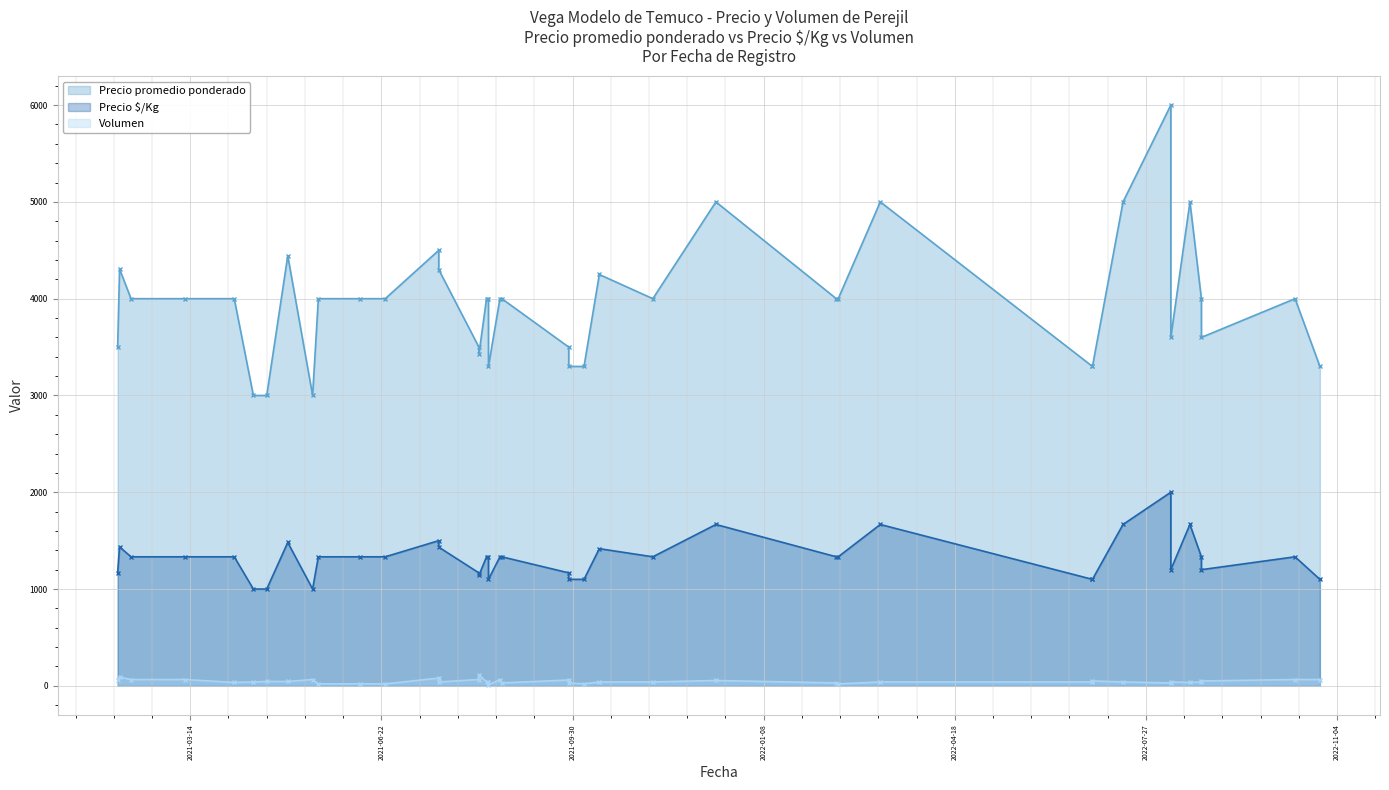

True or false: Volumen has a value of 20 at 2022-02-16.

True